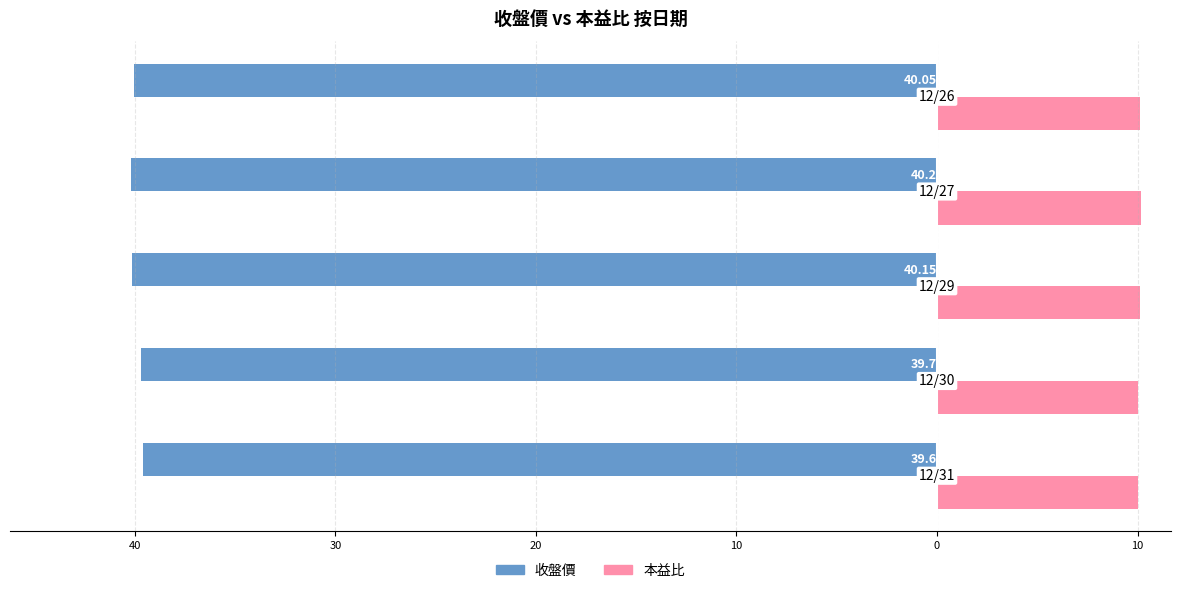

How many groups of bars are there?

5